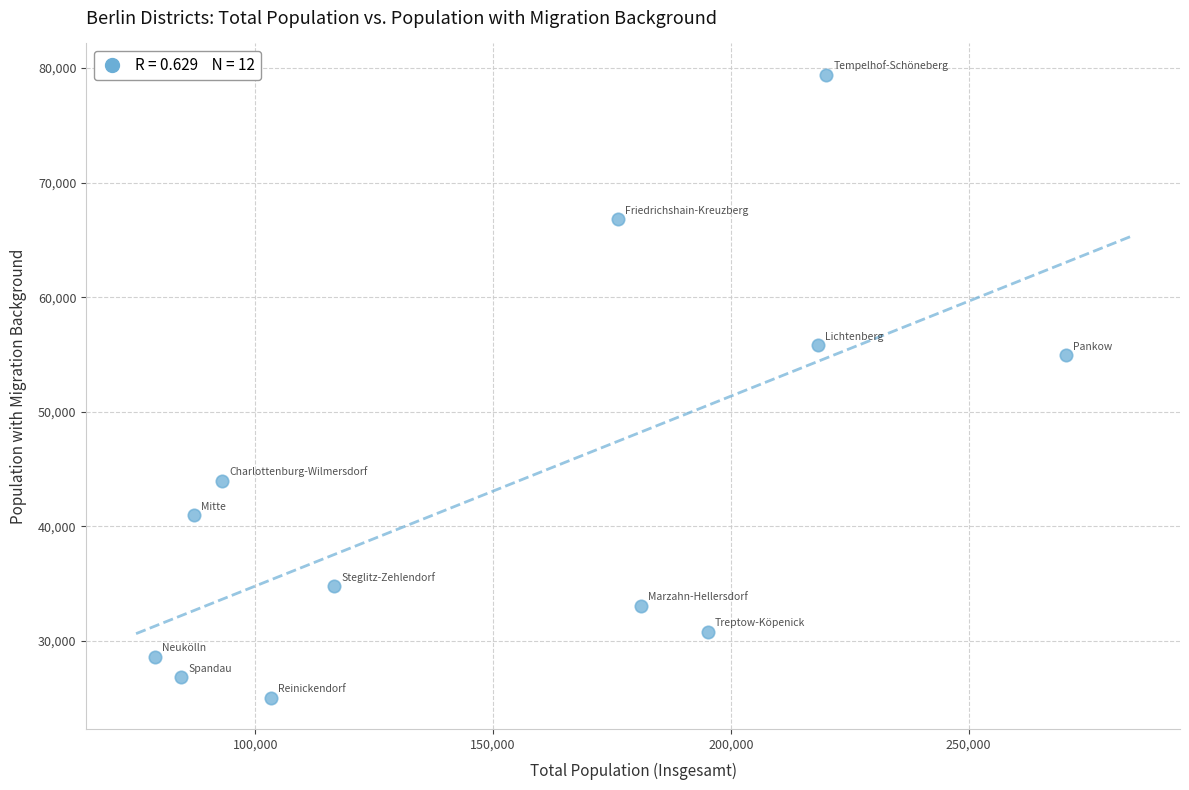

What is the average Y value?

43417